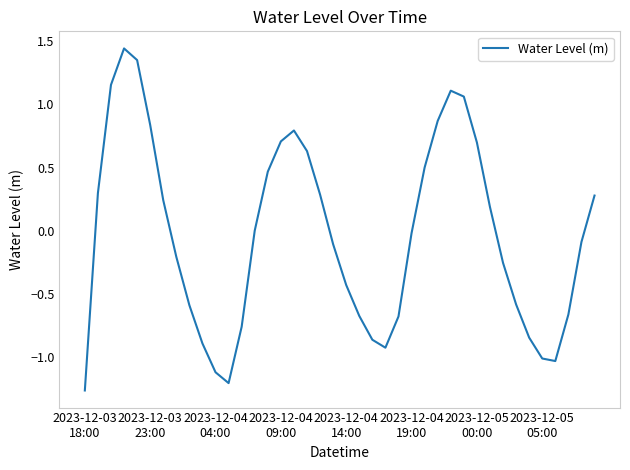

What is the difference between the maximum and minimum values?

2.7